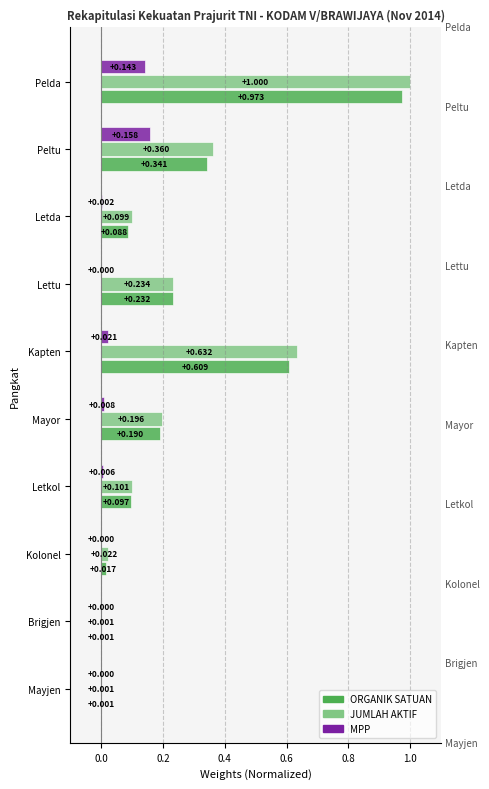

What is the highest value of the ORGANIK SATUAN series?

1.0